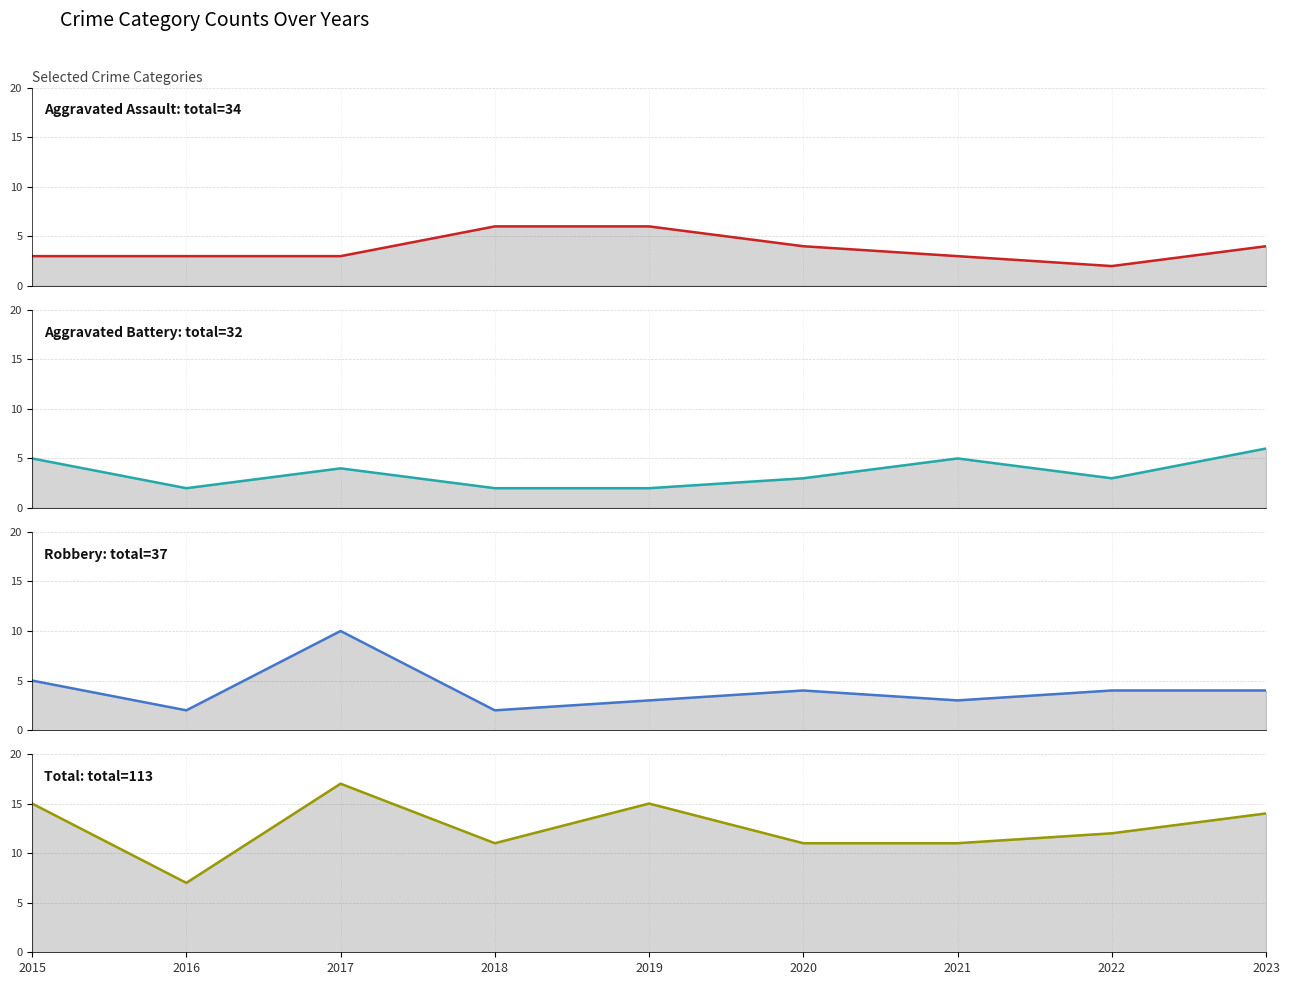

How many lines are shown in the chart?

4